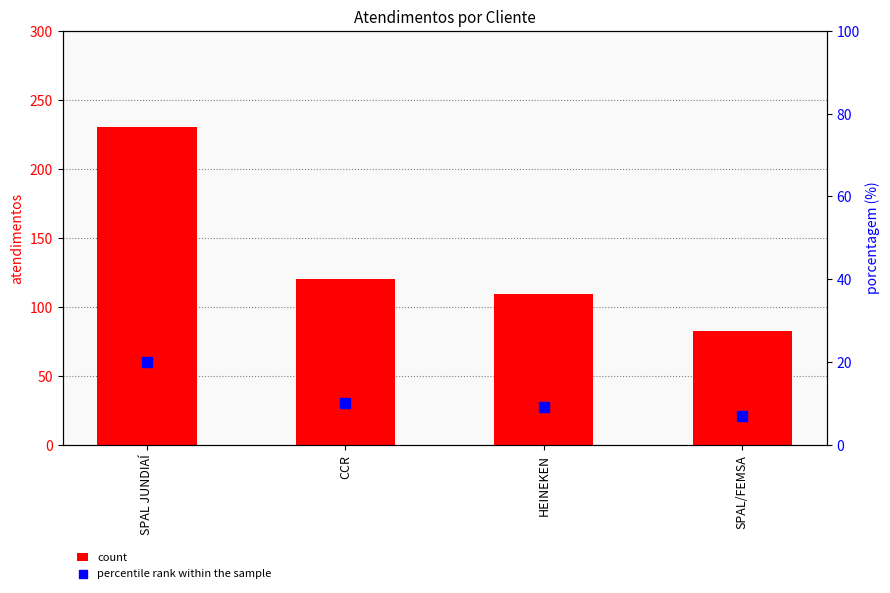

At which category is the sum across all series the highest?

SPAL JUNDIAÍ